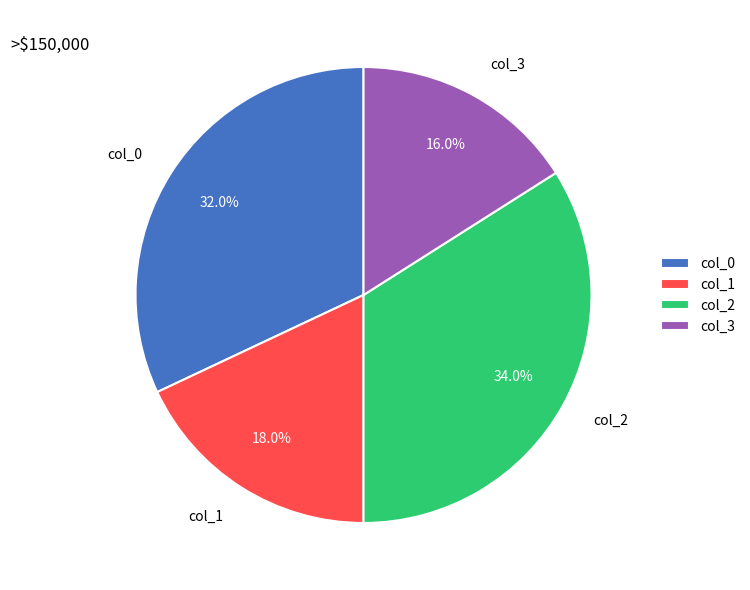

How many slices are in this pie chart?

4